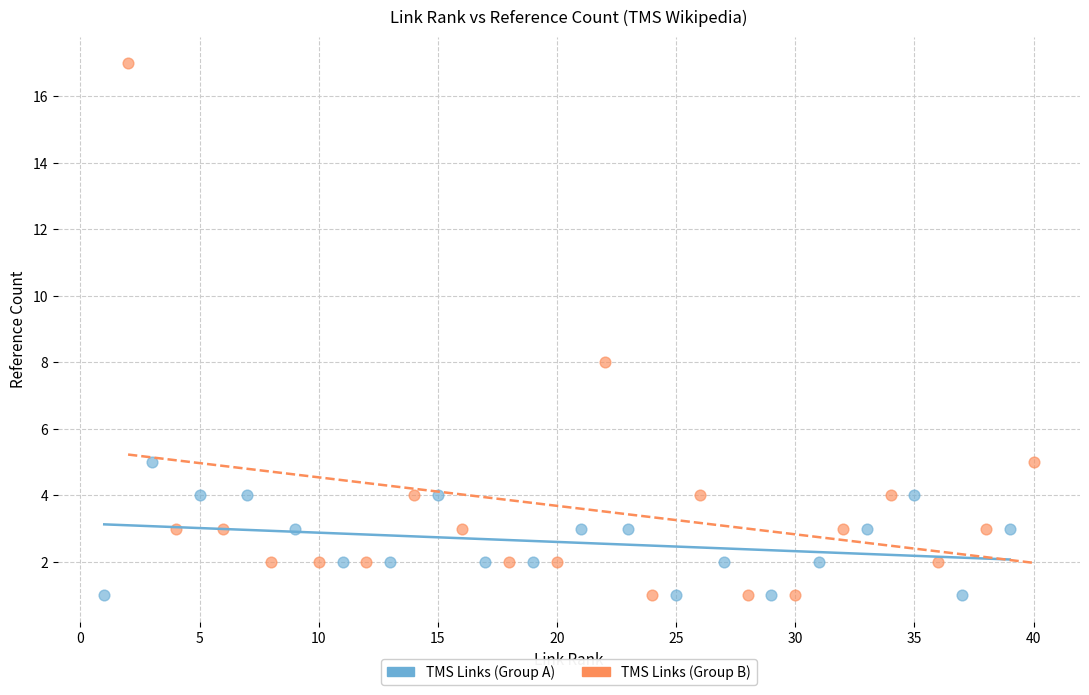

Which series contains the highest Y value?

TMS Links (Group B)